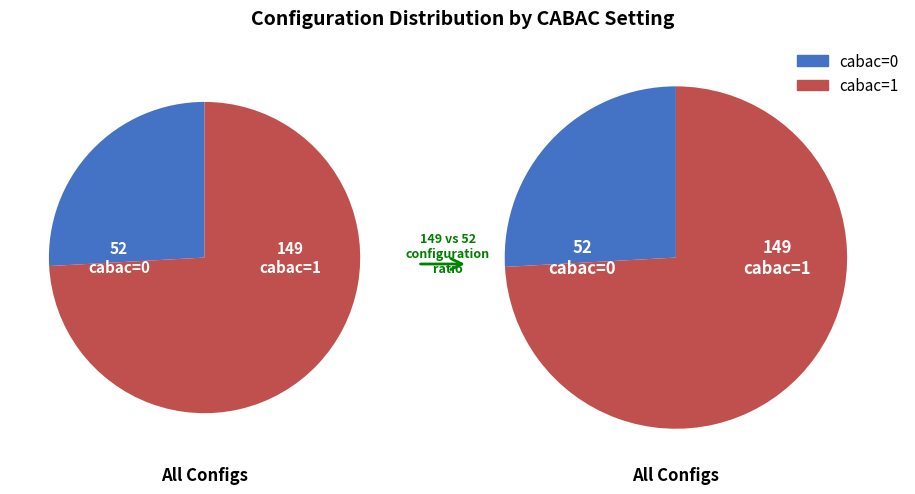

The cabac=1 slice represents 87% of the pie. True or false?

False